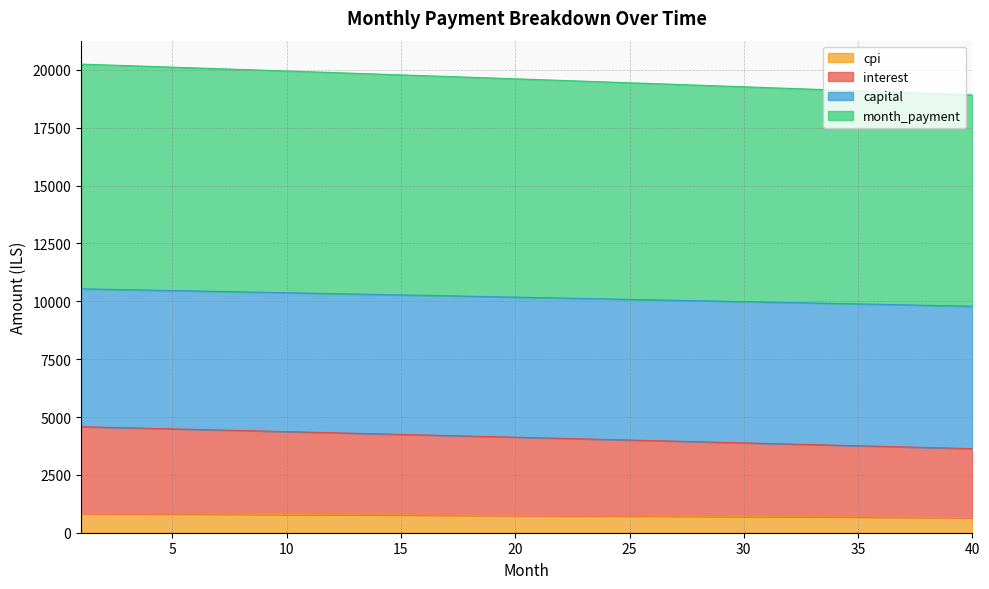

What is the lowest value of the cpi series?

656.4